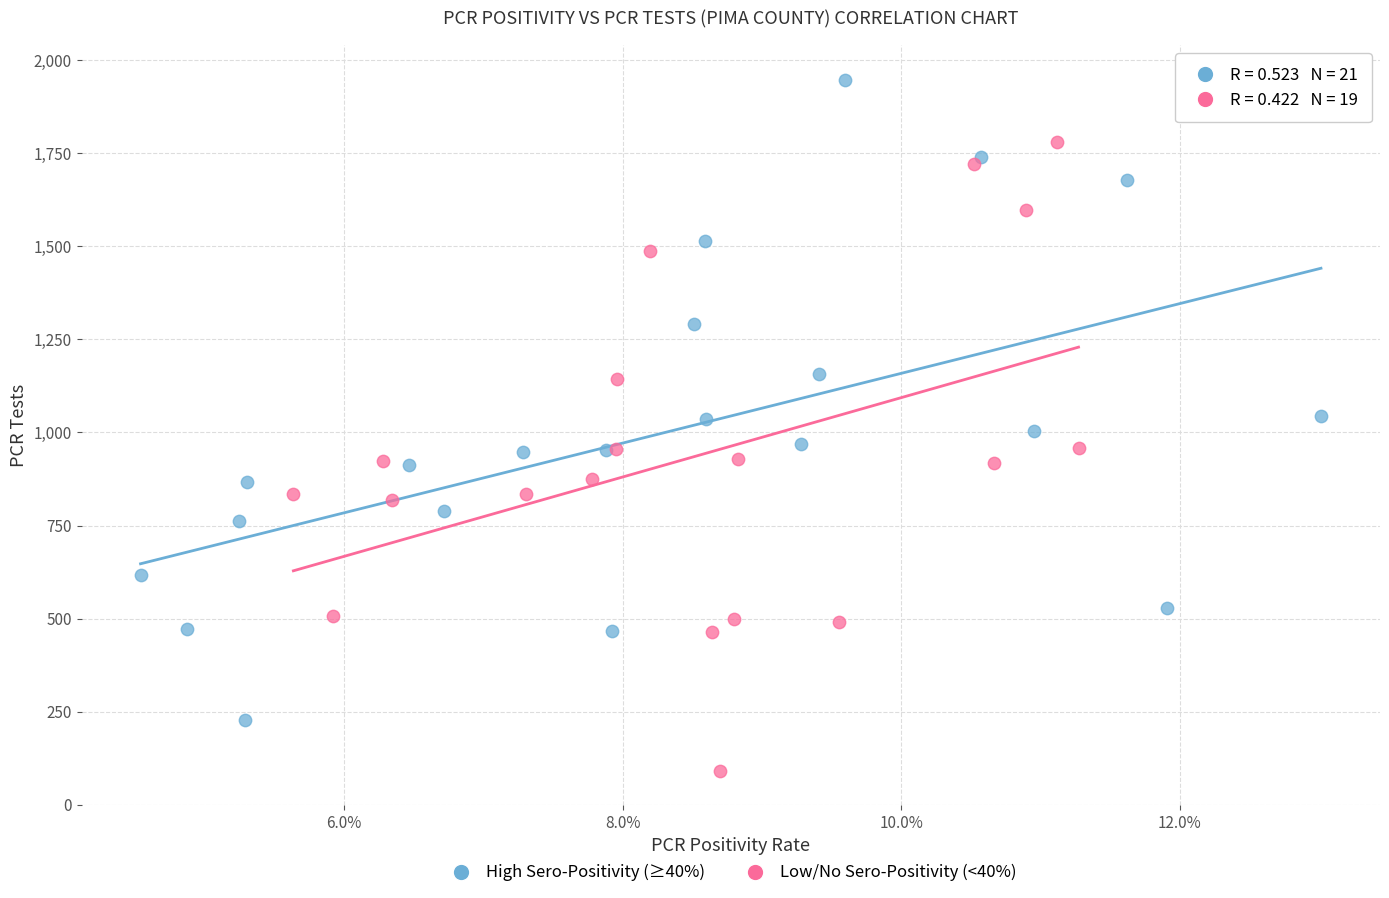

Which series reaches the maximum Y coordinate?

High Sero-Positivity (≥40%)